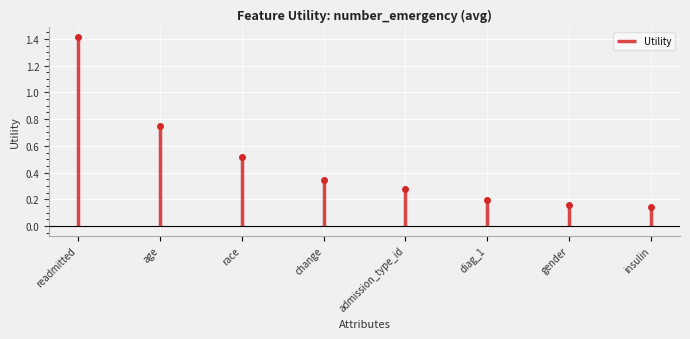

What is the average value?

0.5